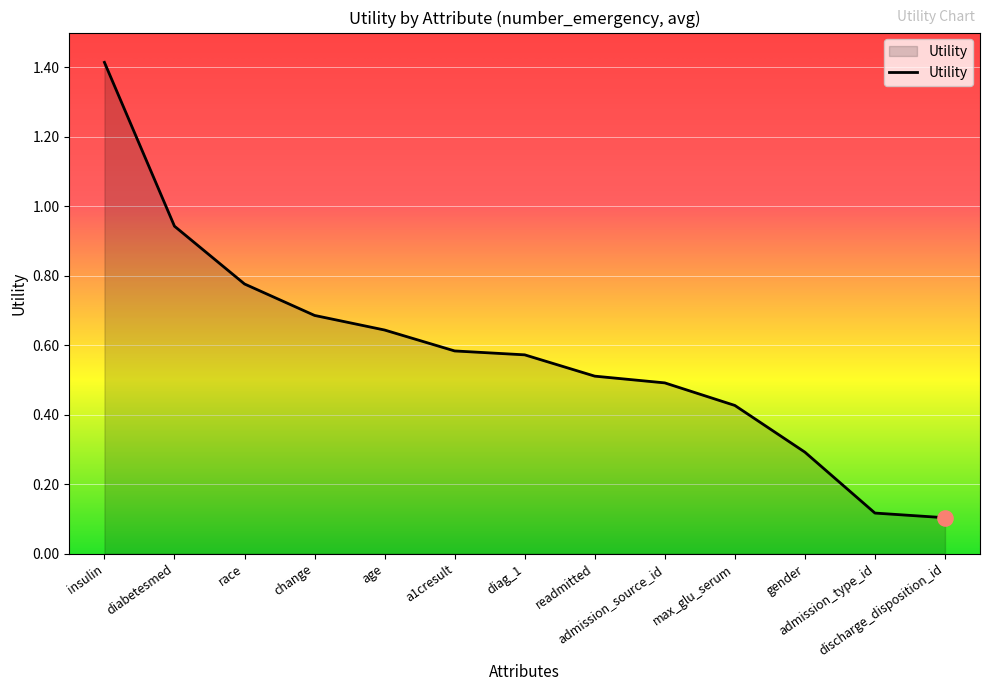

Between change and diabetesmed, which is larger?

diabetesmed